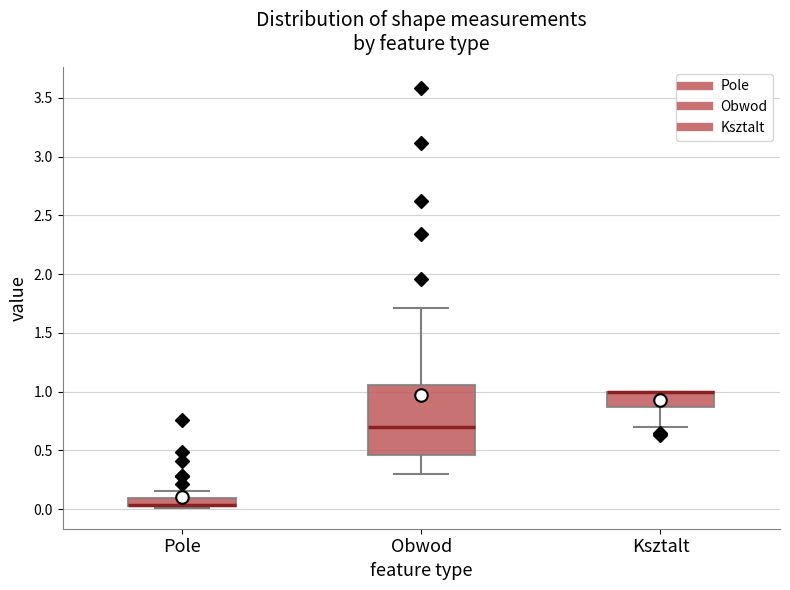

Which box is the tallest, from its lower edge to its upper edge?

Obwod